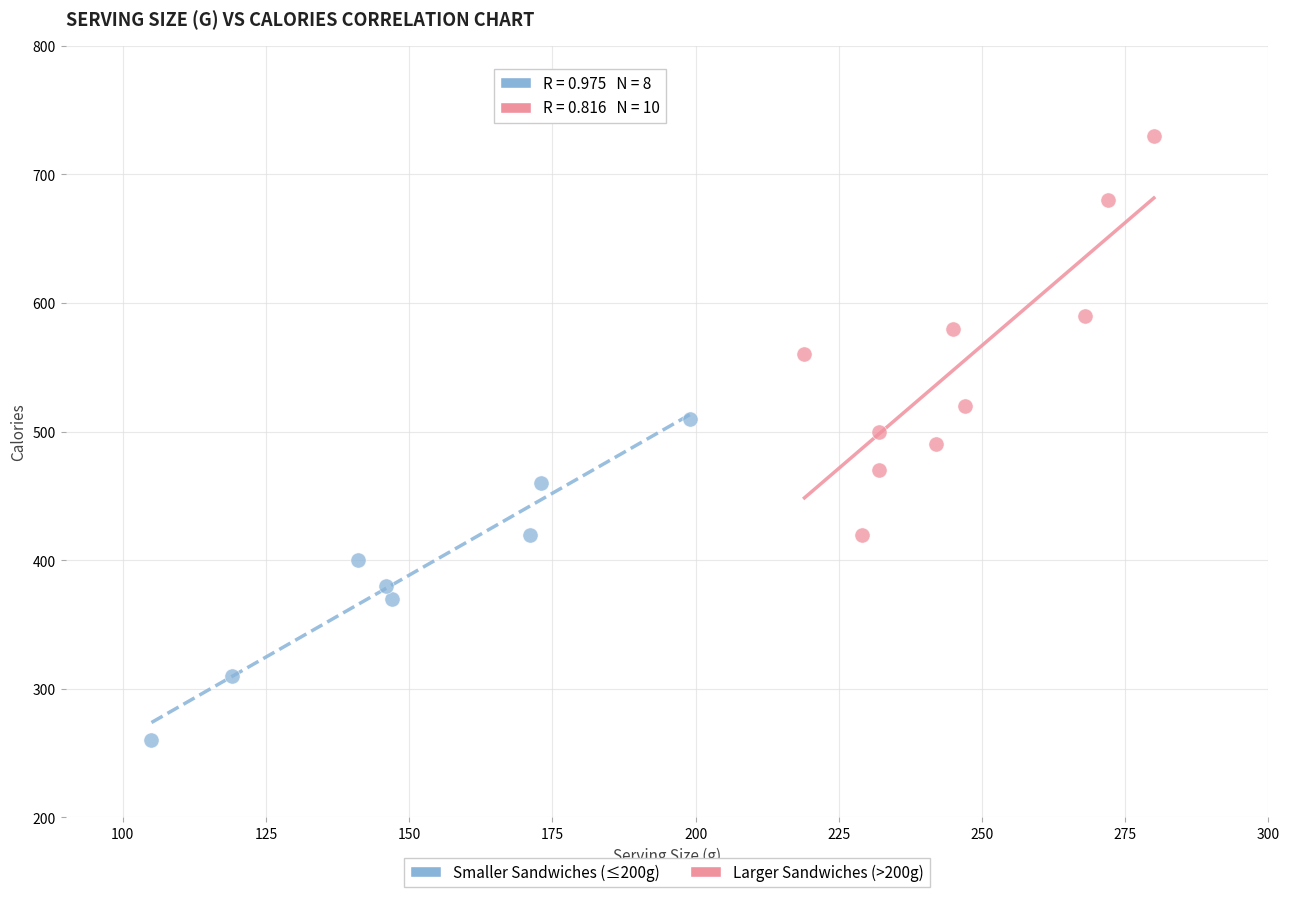

Which series contains the lowest Y value?

Smaller Sandwiches (≤200g)